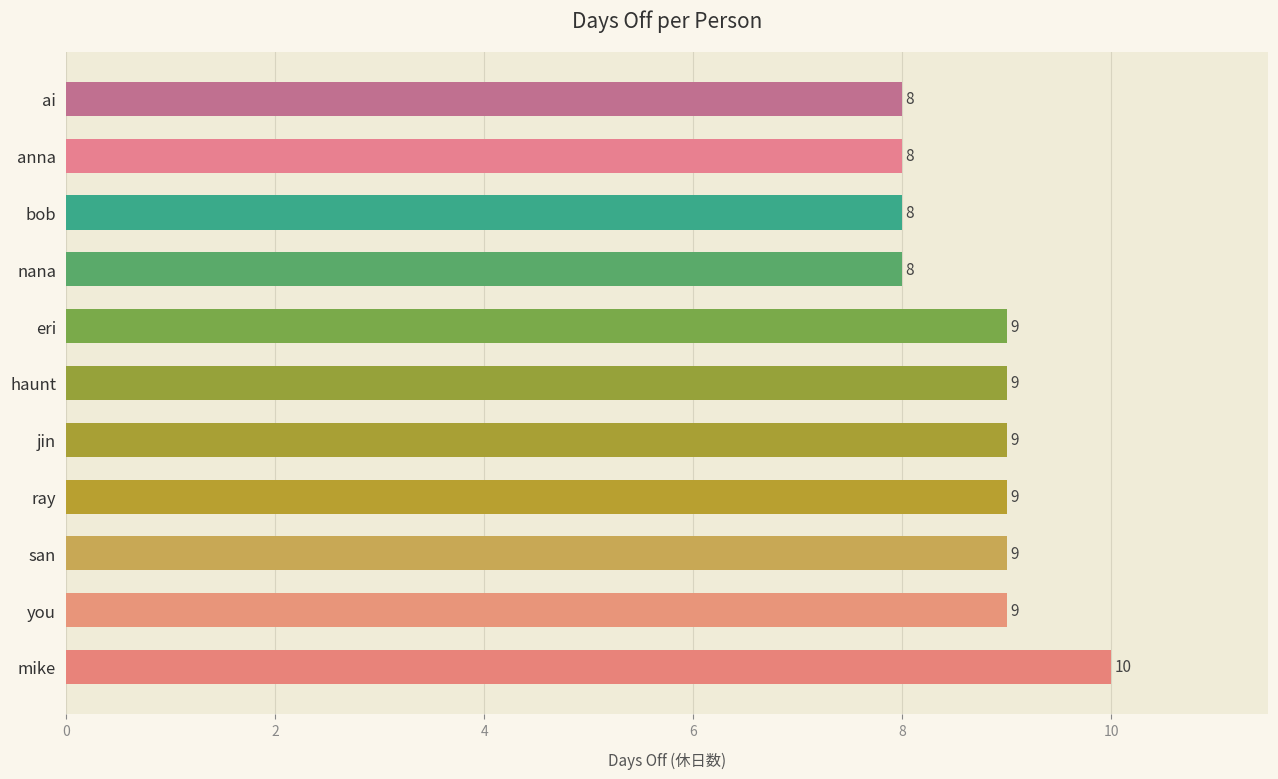

What is the maximum value shown in the chart?

10